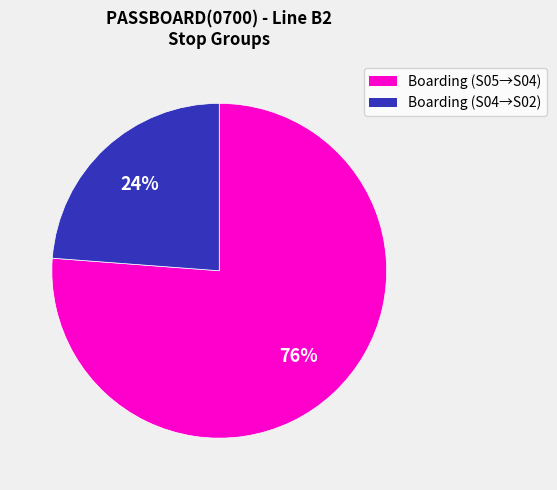

To the nearest percent, what is the average slice percentage?

50%